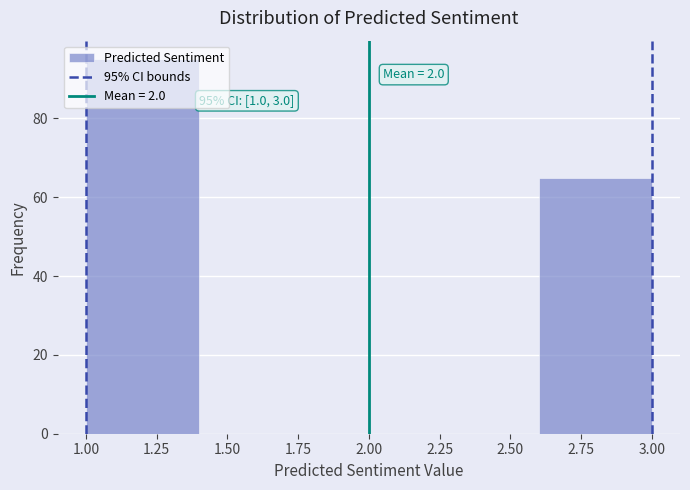

Which range on the x-axis has the tallest bar?

1.0 to 1.4